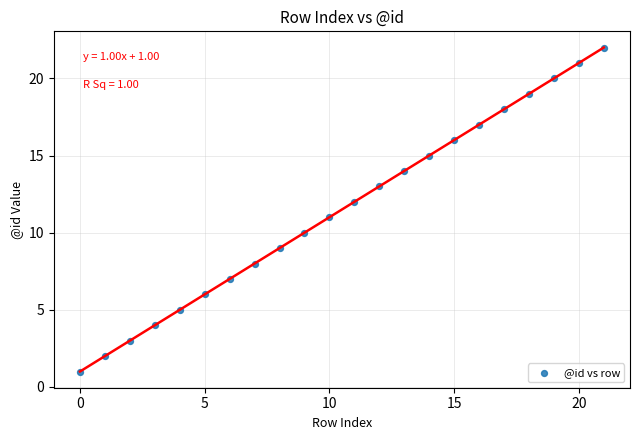

What is the range of Y values (max minus min)?

21